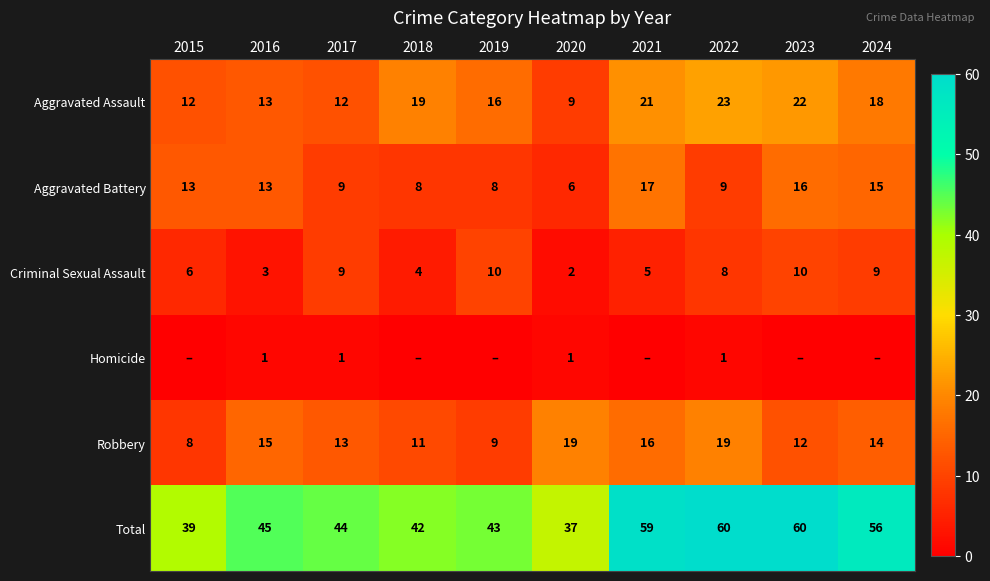

Count the number of data series in this chart.

6